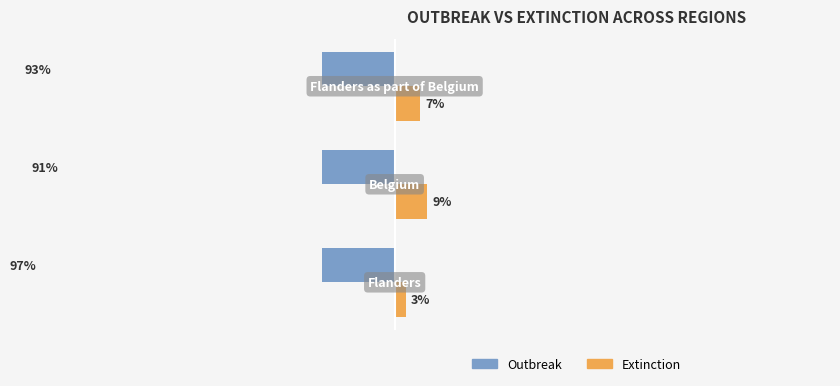

What is the value of the Outbreak bar at the 2nd from the left?

-91